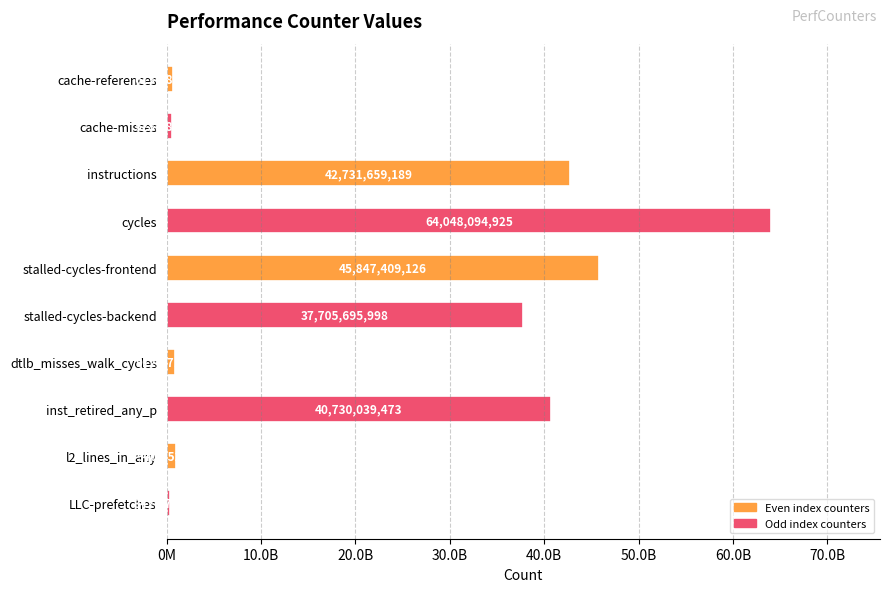

Rank the categories by value from lowest to highest.

LLC-prefetches, cache-misses, cache-references, dtlb_misses_walk_cycles, l2_lines_in_any, stalled-cycles-backend, inst_retired_any_p, instructions, stalled-cycles-frontend, cycles